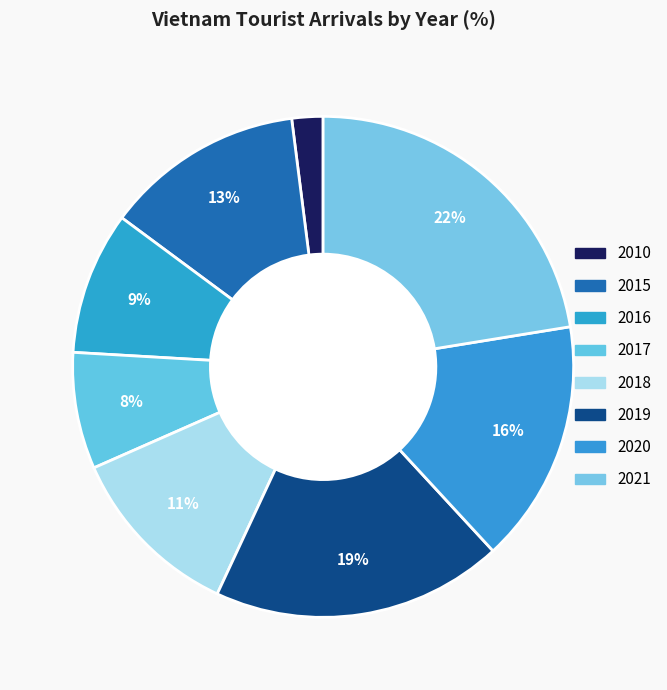

Approximately how many times larger is the value at 2015 compared to 2010?

6.4